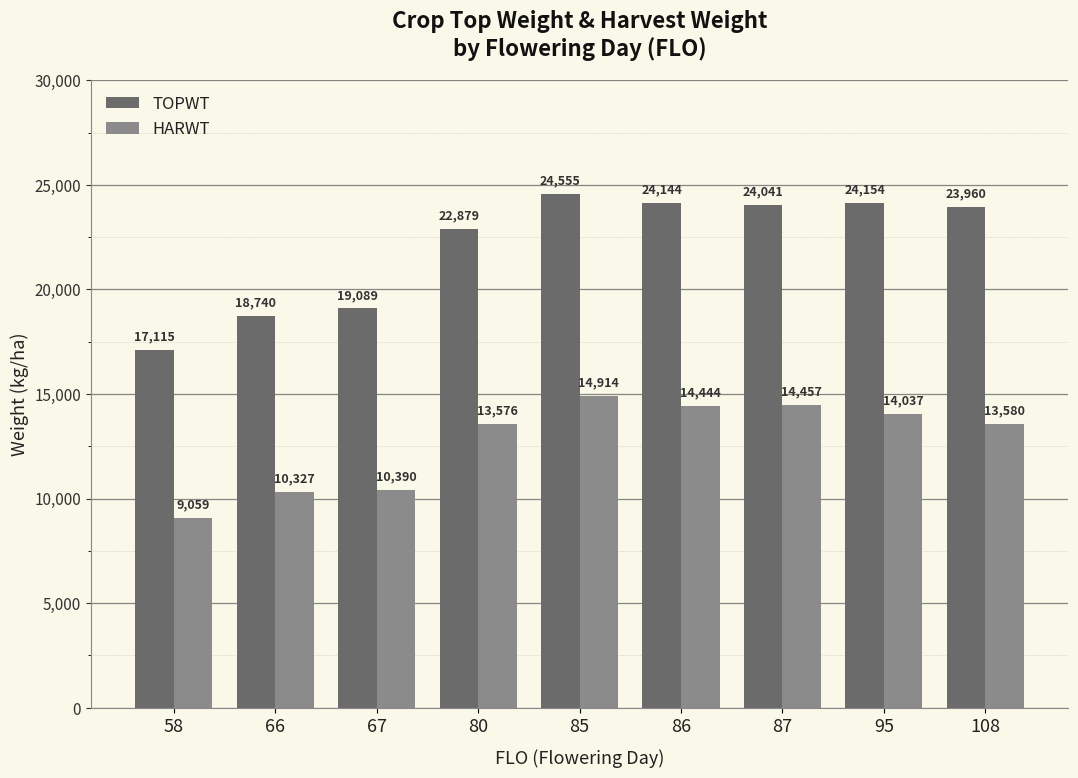

What is the value of the HARWT bar at the 4th from the left?

13576